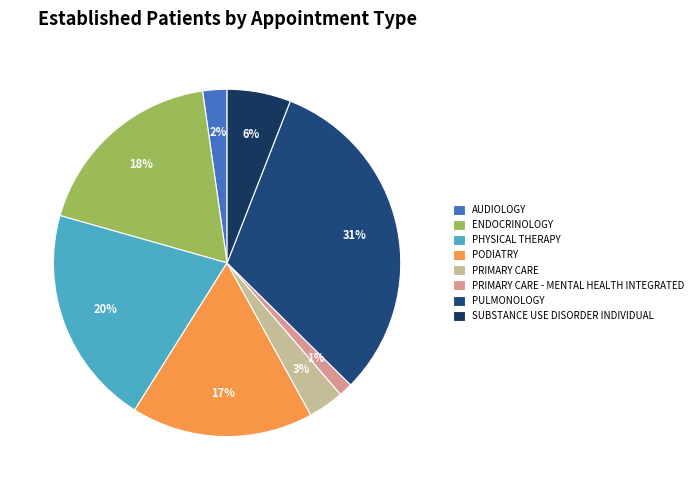

How many slices are in this pie chart?

8